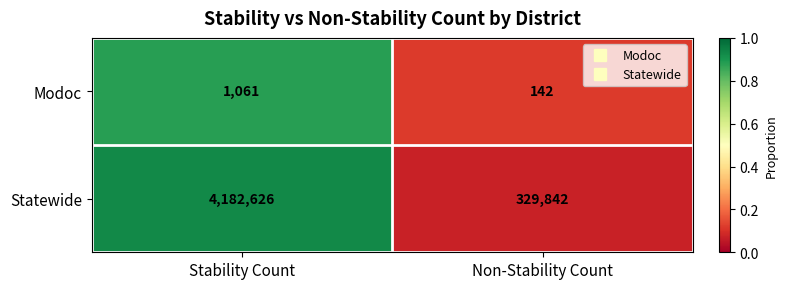

What is the total value across all series at Stability Count?

4183687